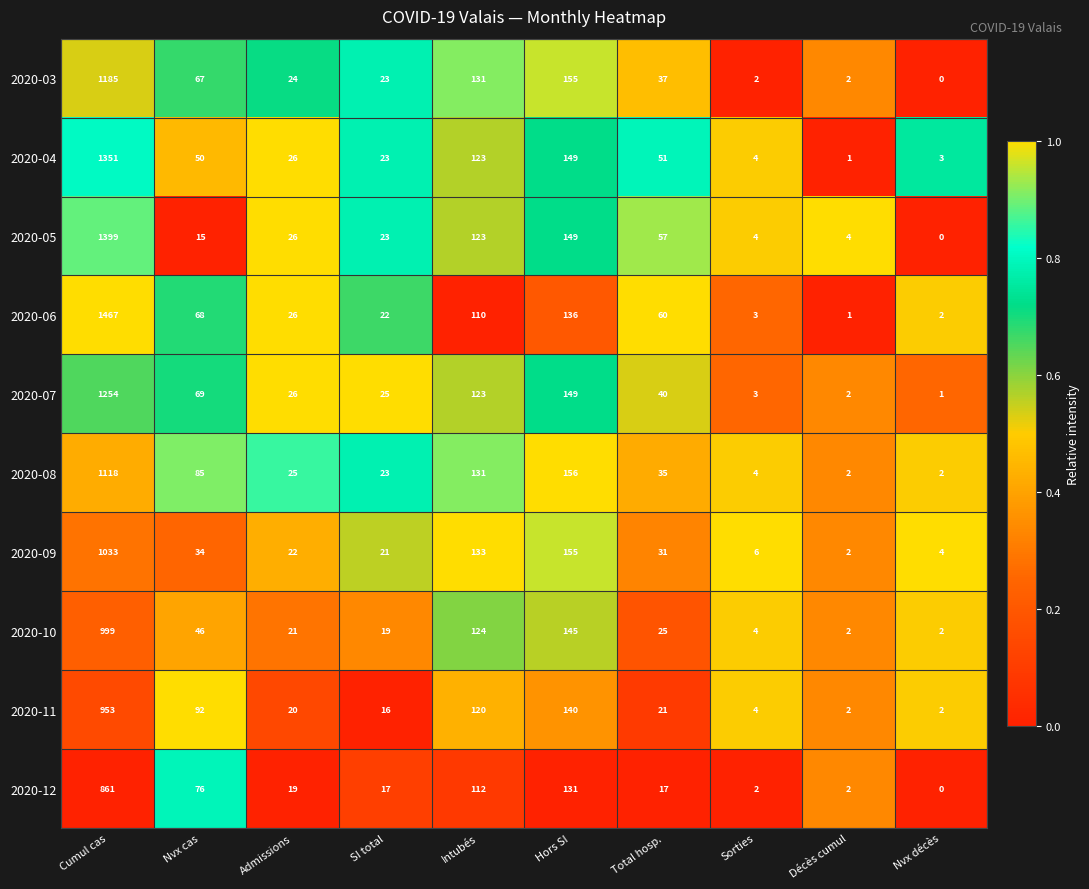

What is the difference between the highest and lowest values at Intubés?

23